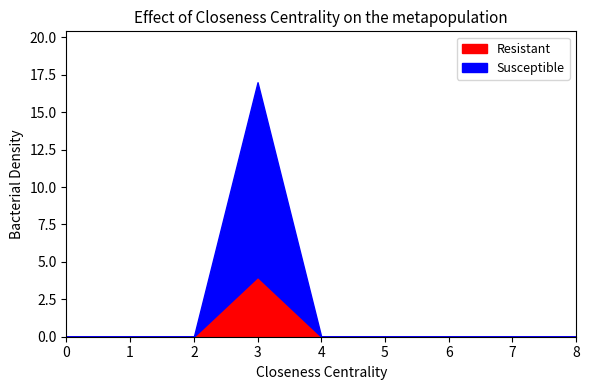

What is the maximum value shown in the chart?

13